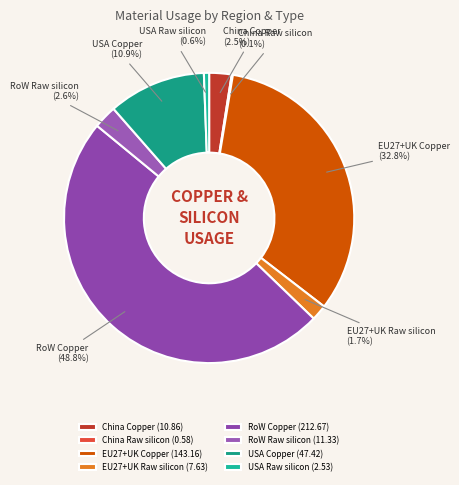

What is the change in value from China Copper to USA Copper?

+36.6